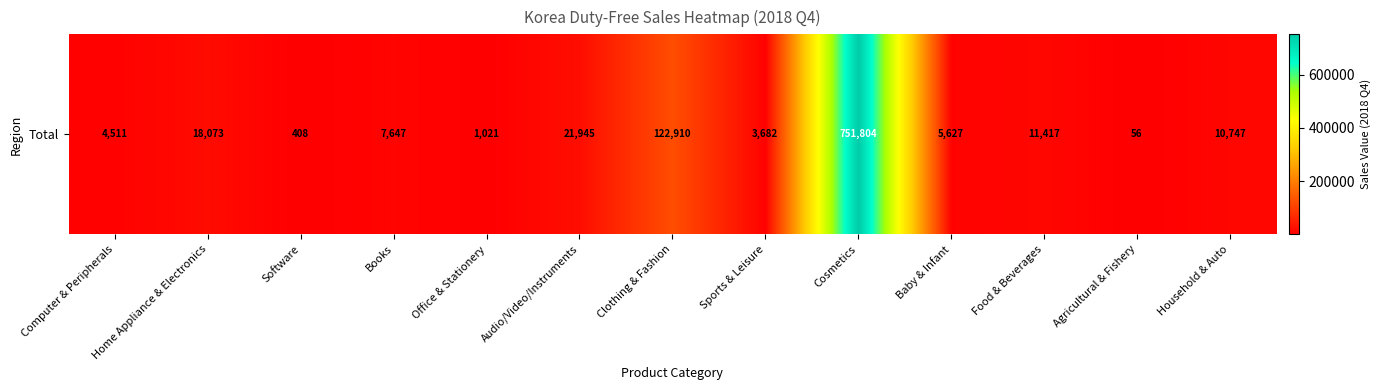

Rank the categories by value from highest to lowest.

Cosmetics, Clothing & Fashion, Audio/Video/Instruments, Home Appliance & Electronics, Food & Beverages, Household & Auto, Books, Baby & Infant, Computer & Peripherals, Sports & Leisure, Office & Stationery, Software, Agricultural & Fishery